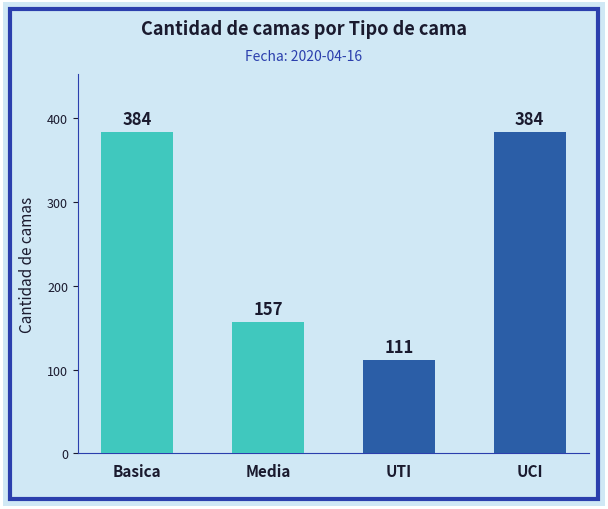

True or false: the data shows 146 at UTI.

False